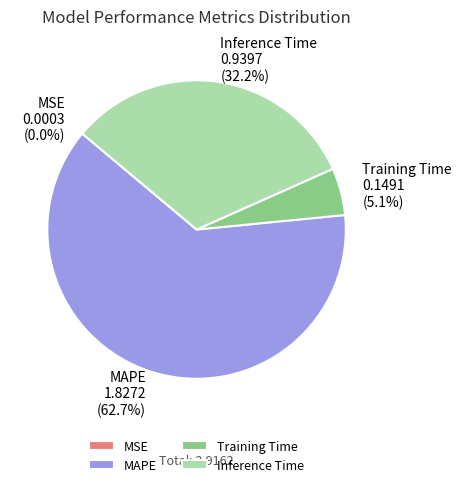

To the nearest percent, what is the difference between the largest and smallest slice percentages?

63%